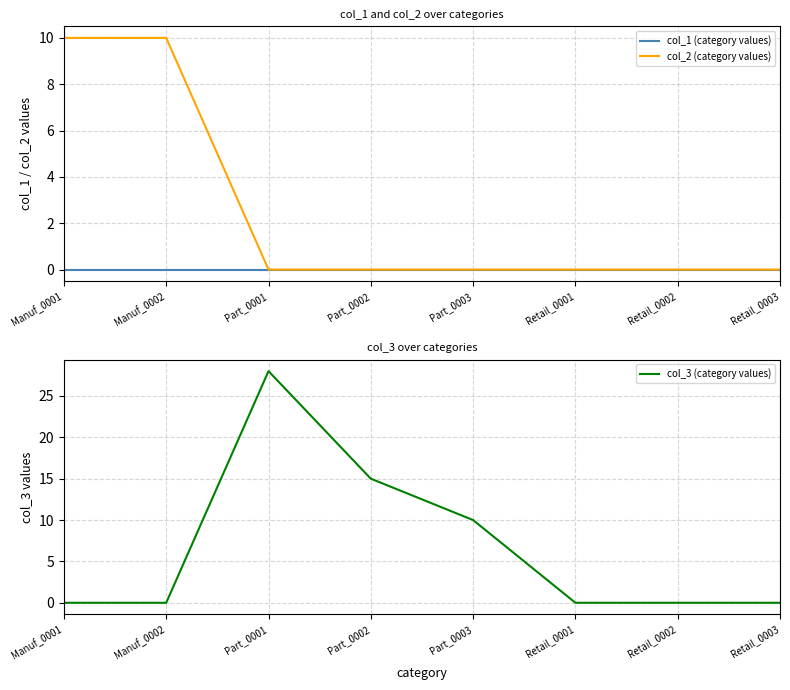

Which series changed the most between Manuf_0002 and Part_0002?

col_3 (category values)